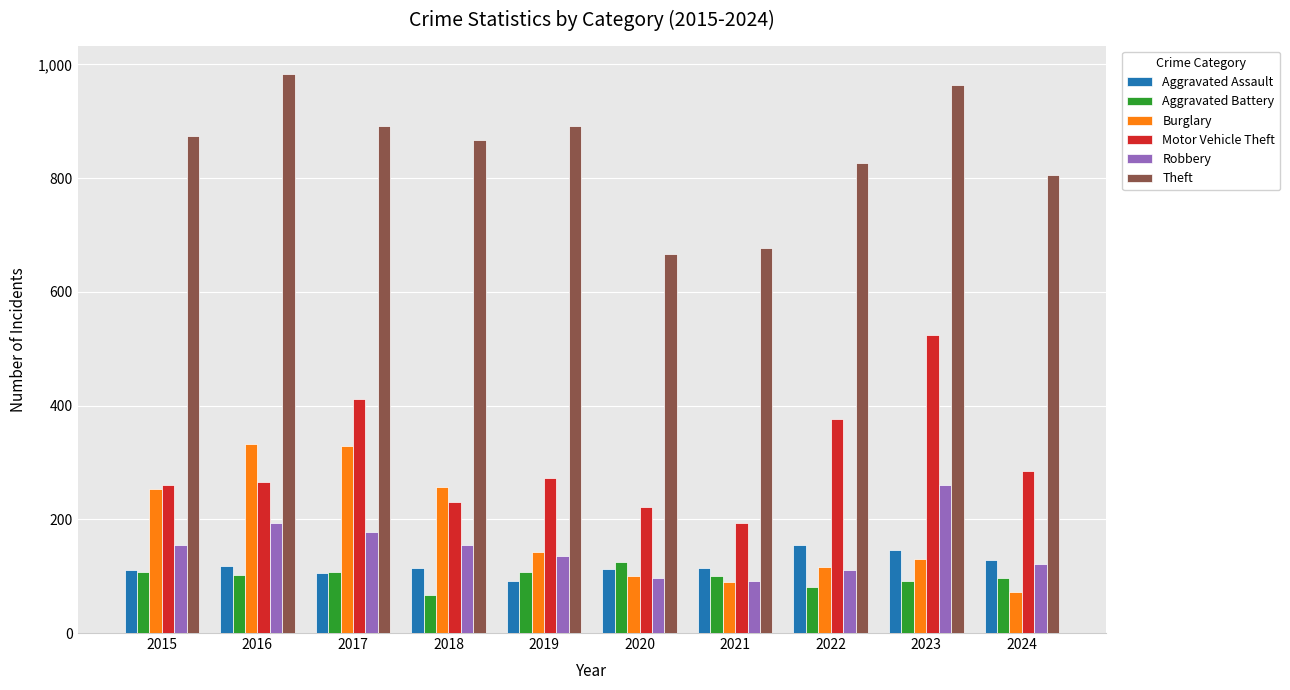

What are all the series names shown in the legend?

Aggravated Assault, Aggravated Battery, Burglary, Motor Vehicle Theft, Robbery, Theft